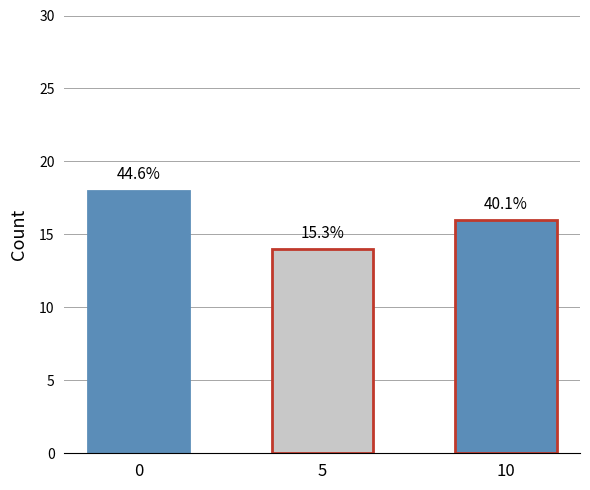

How many values are between 14 and 18?

3